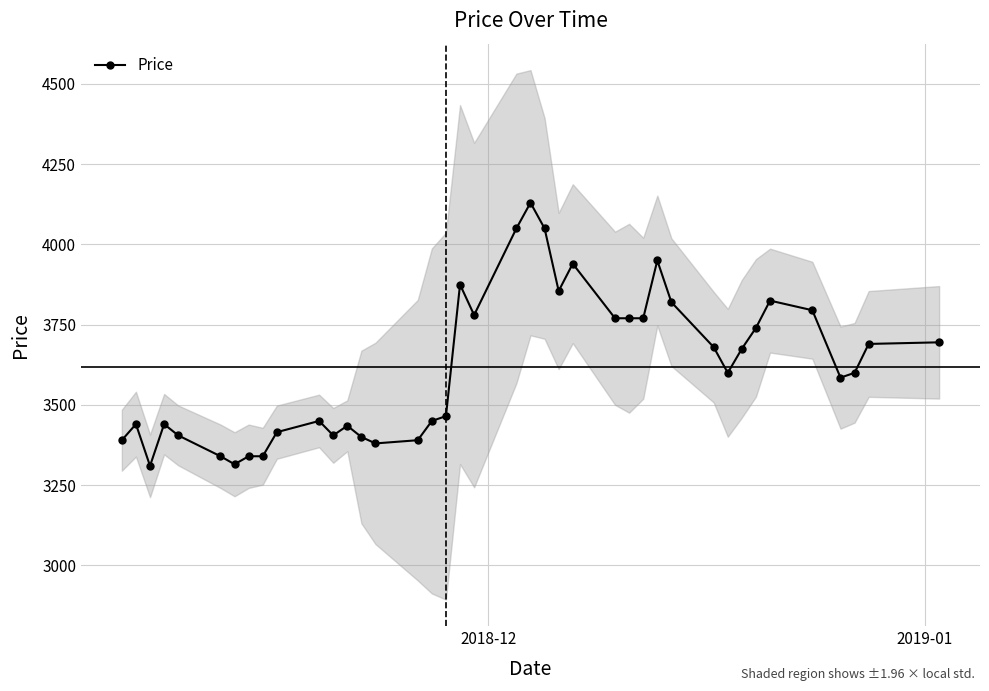

True or false: Price has more than 0 interior local peaks.

True